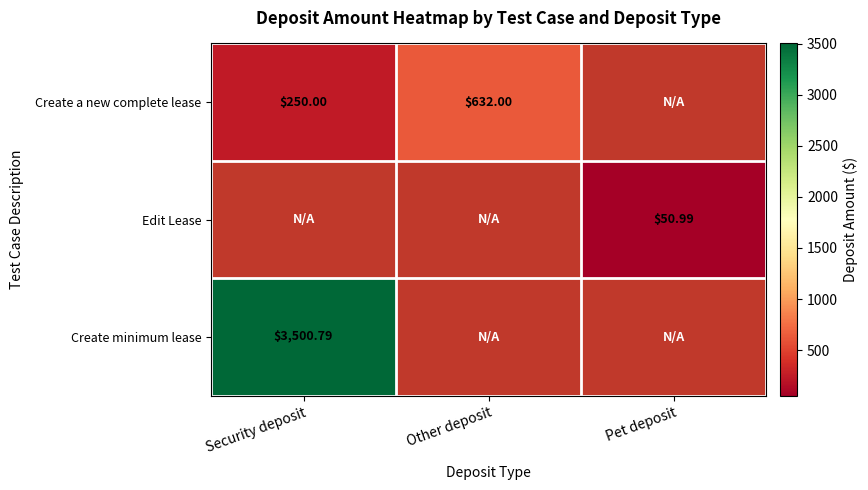

True or false: Create a new complete lease has a value of 941.2 at Other deposit.

False